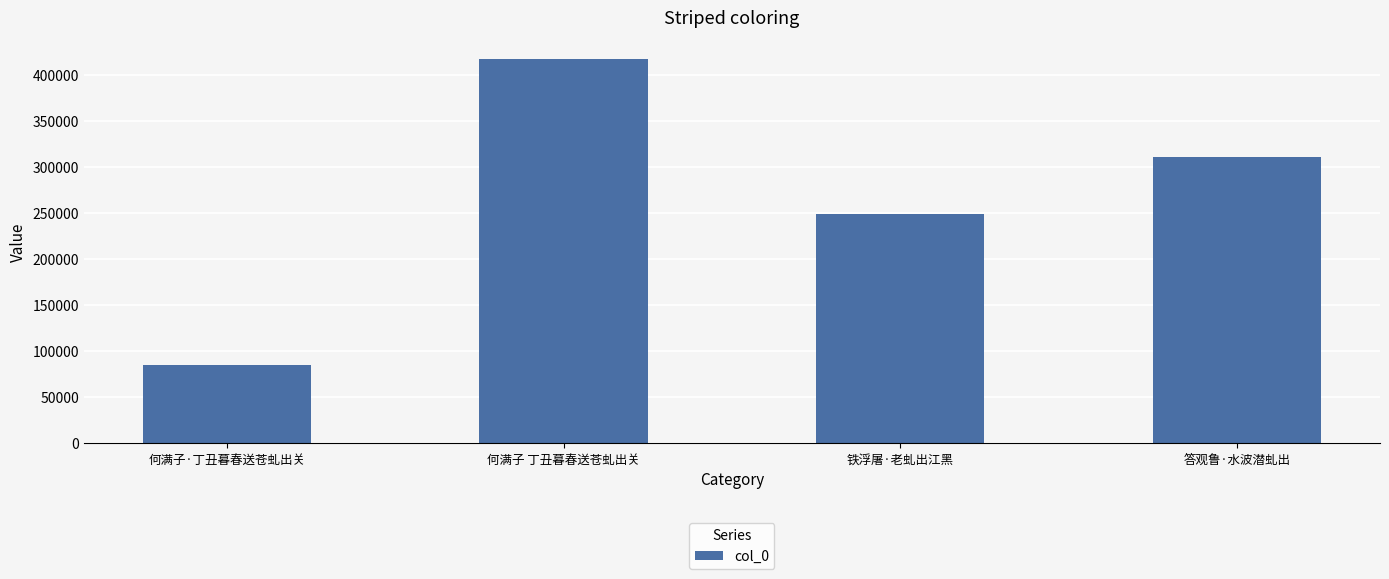

List the labels in order of value, smallest first.

何满子·丁丑暮春送苍虬出关, 铁浮屠·老虬出江黑, 答观鲁·水波潜虬出, 何满子 丁丑暮春送苍虬出关